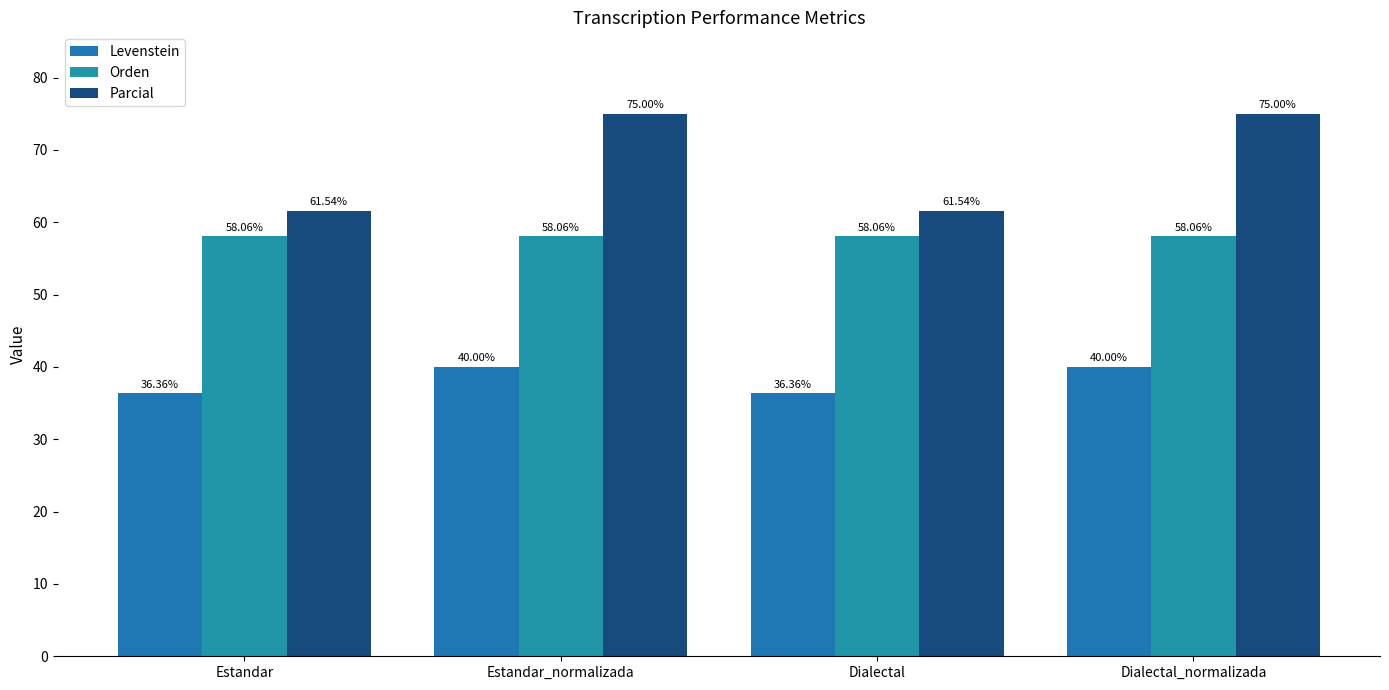

How many values in the Levenstein series are below 40?

2